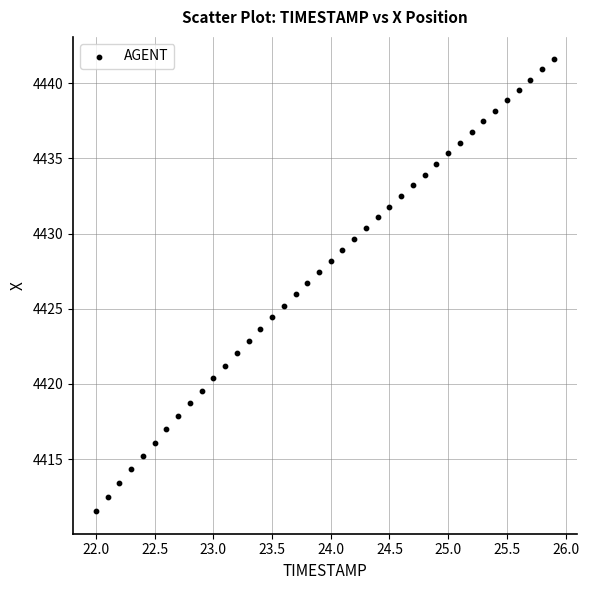

What is the range of X values (max minus min)?

3.9